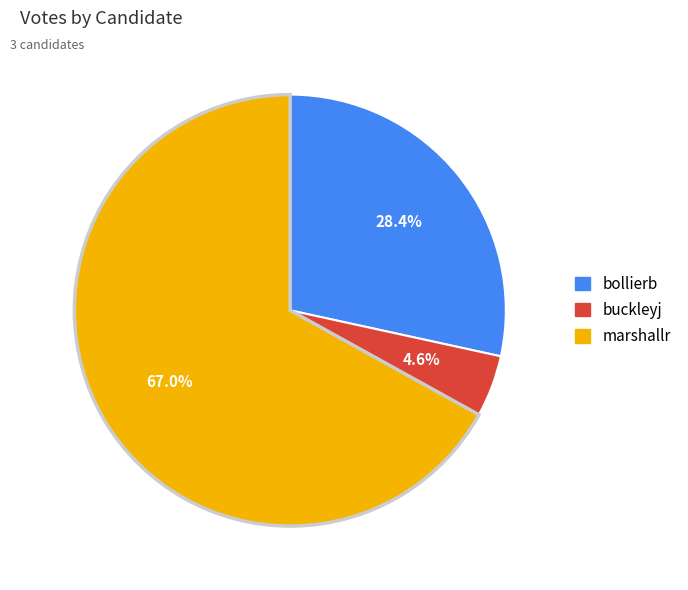

Rank the categories by value from lowest to highest.

buckleyj, bollierb, marshallr